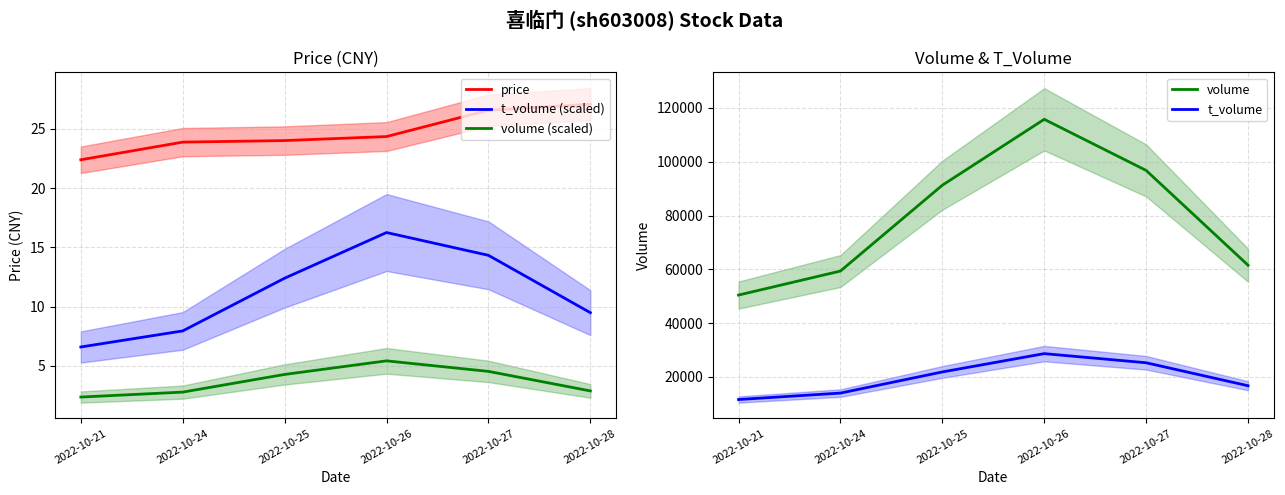

Which series has the largest range (max minus min)?

volume